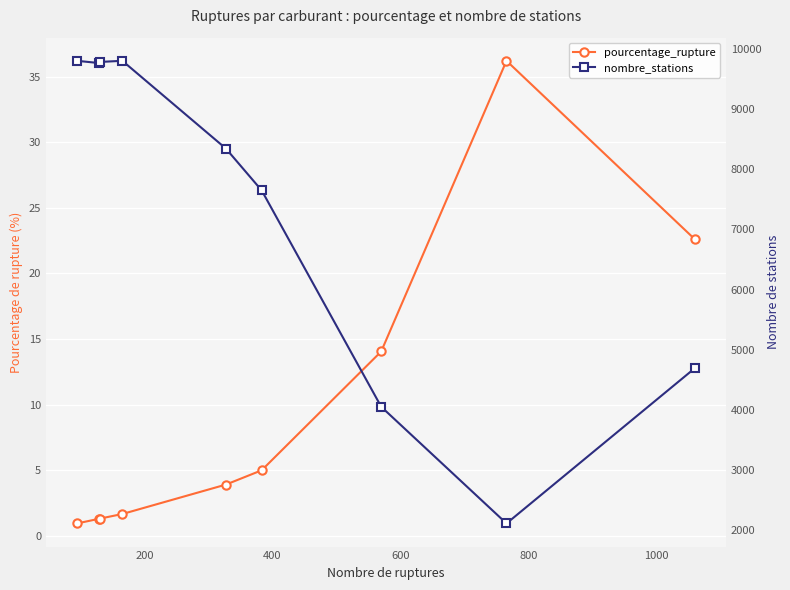

How many values in the pourcentage_rupture series exceed 3?

5